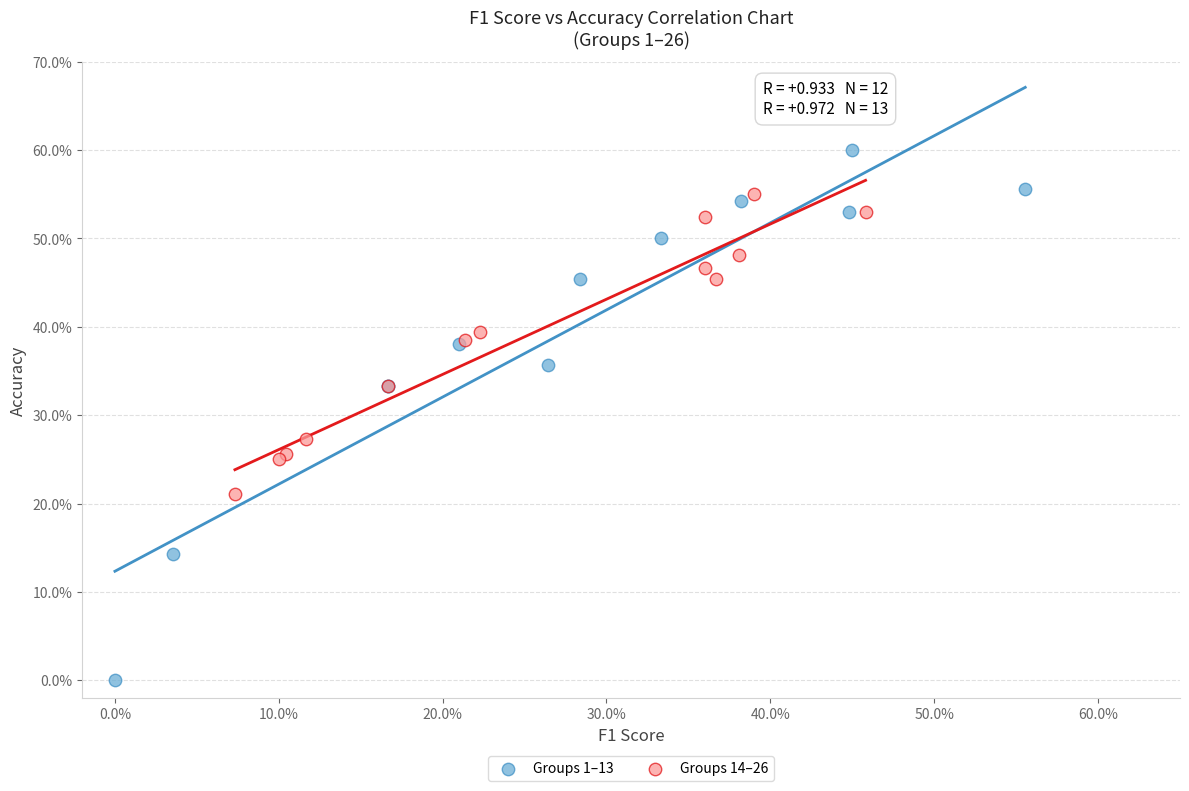

What are all the series names shown in the legend?

Groups 1–13, Groups 14–26